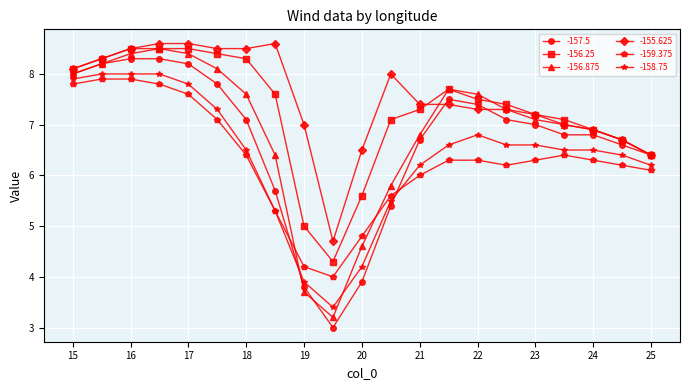

After their last crossing, which series has the higher values: -158.75 or -157.5?

-157.5